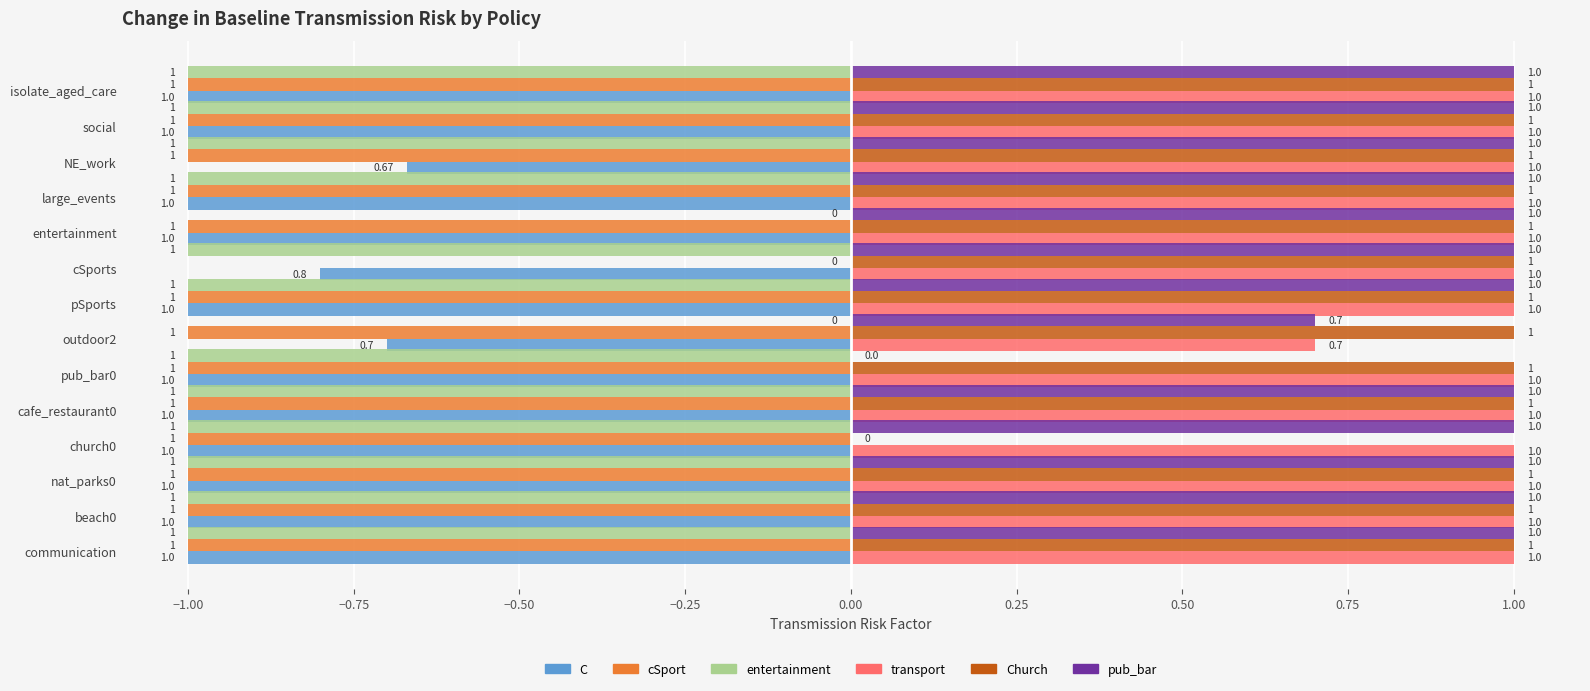

At which category is the sum across all series the highest?

cSports